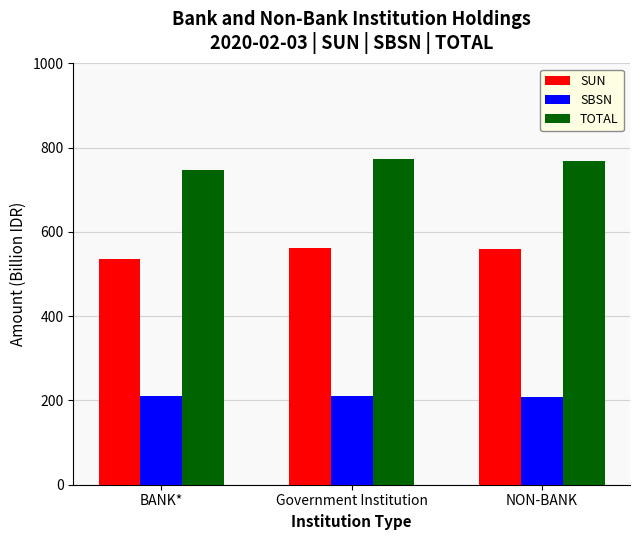

Which series has the largest total across all categories?

TOTAL